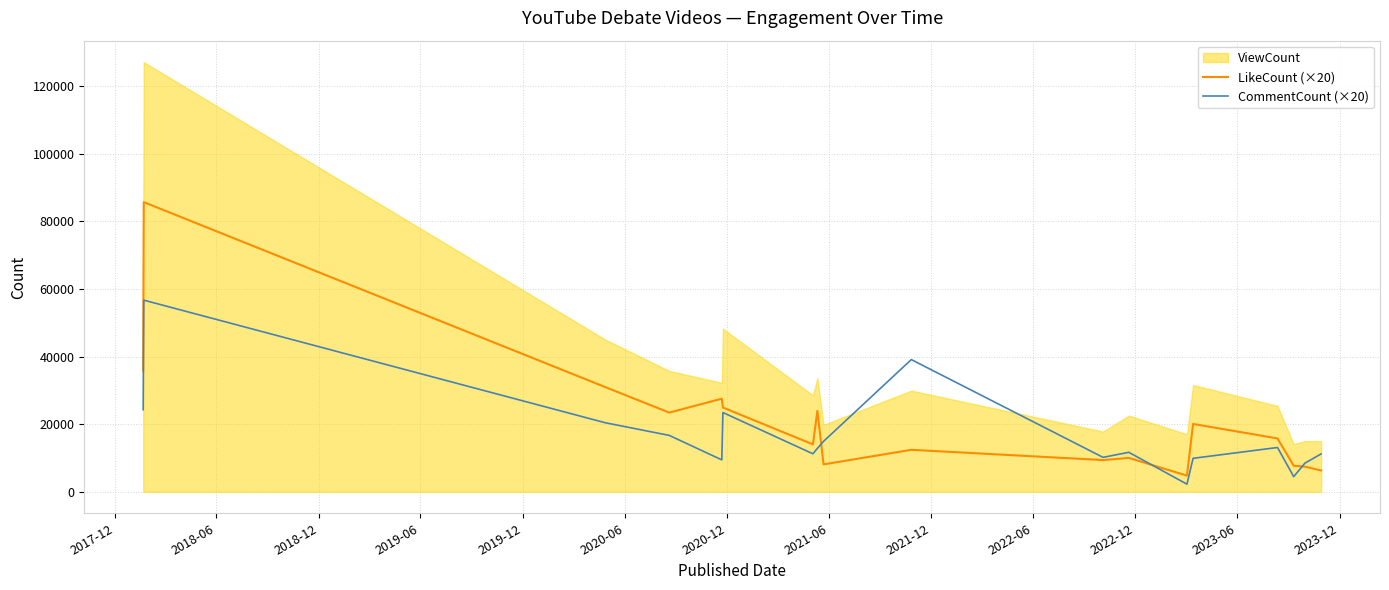

What is the maximum value for LikeCount (×20)?

85660